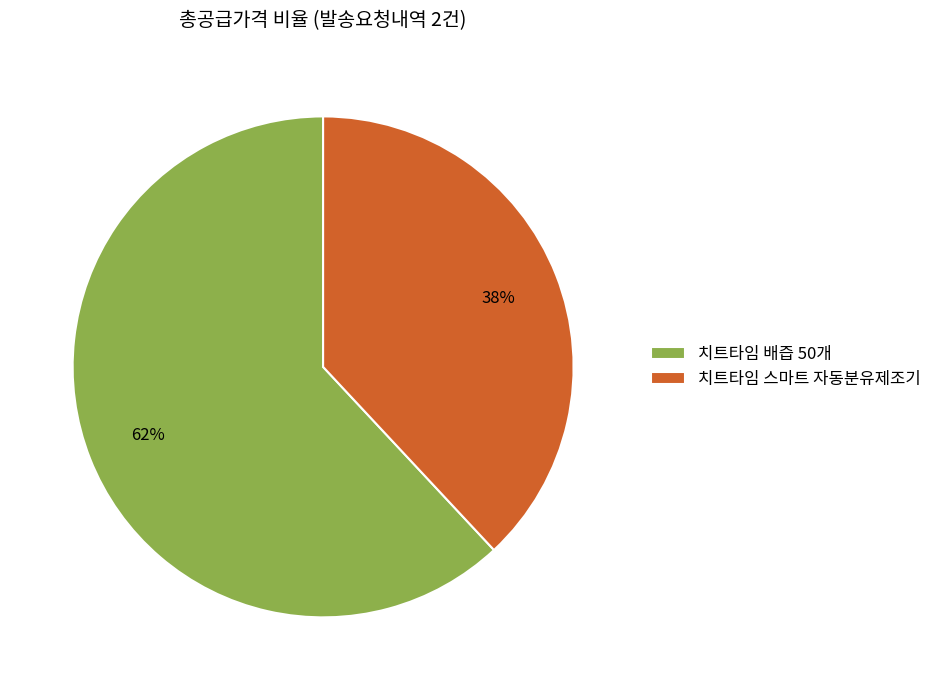

True or false: 치트타임 배즙 50개 accounts for 62% of the total.

True